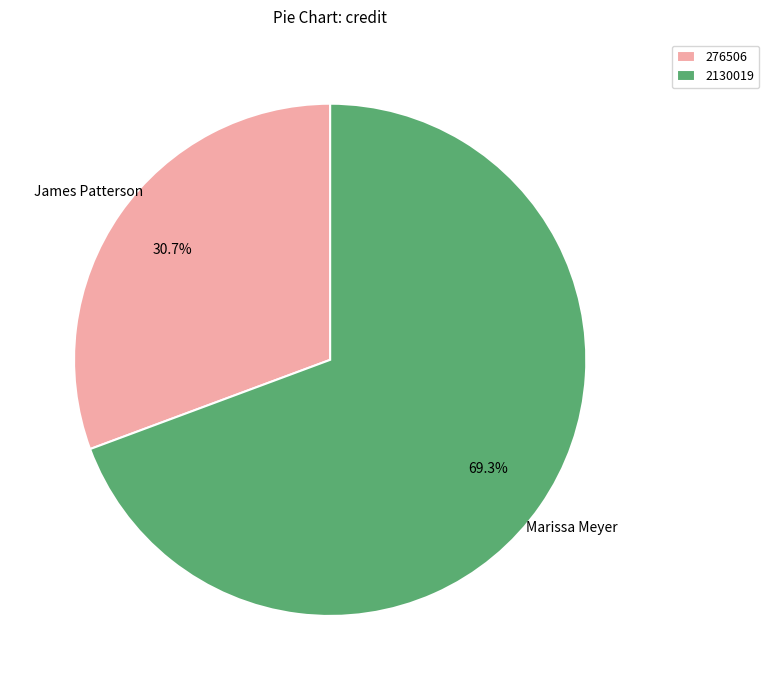

Is it true that 276506 is 19% of the pie?

False